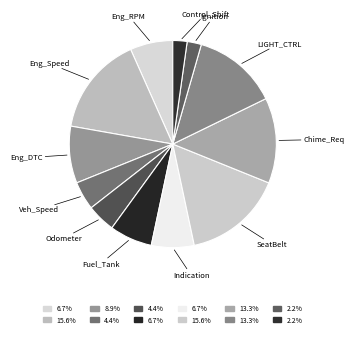

Does any single category account for the majority?

No